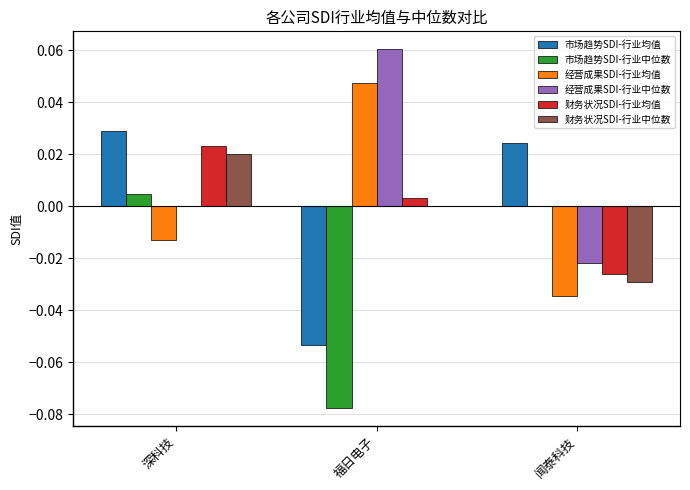

How many values in 市场趋势SDI-行业均值 are above zero?

2